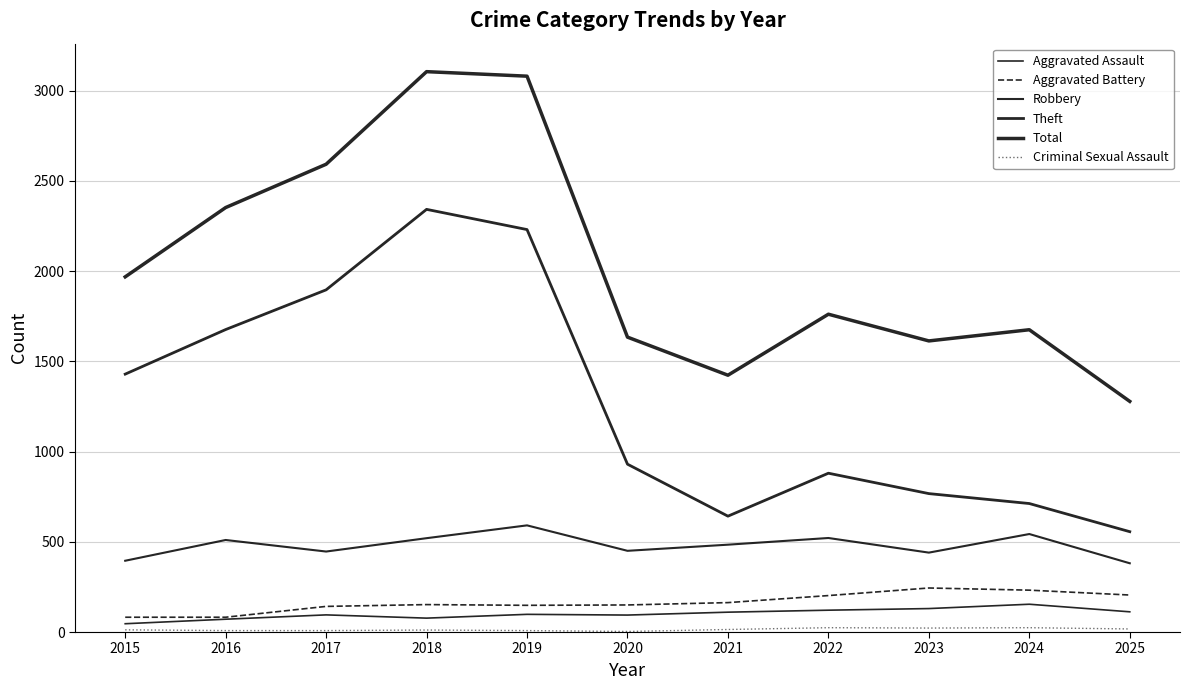

How many lines are shown in the chart?

6